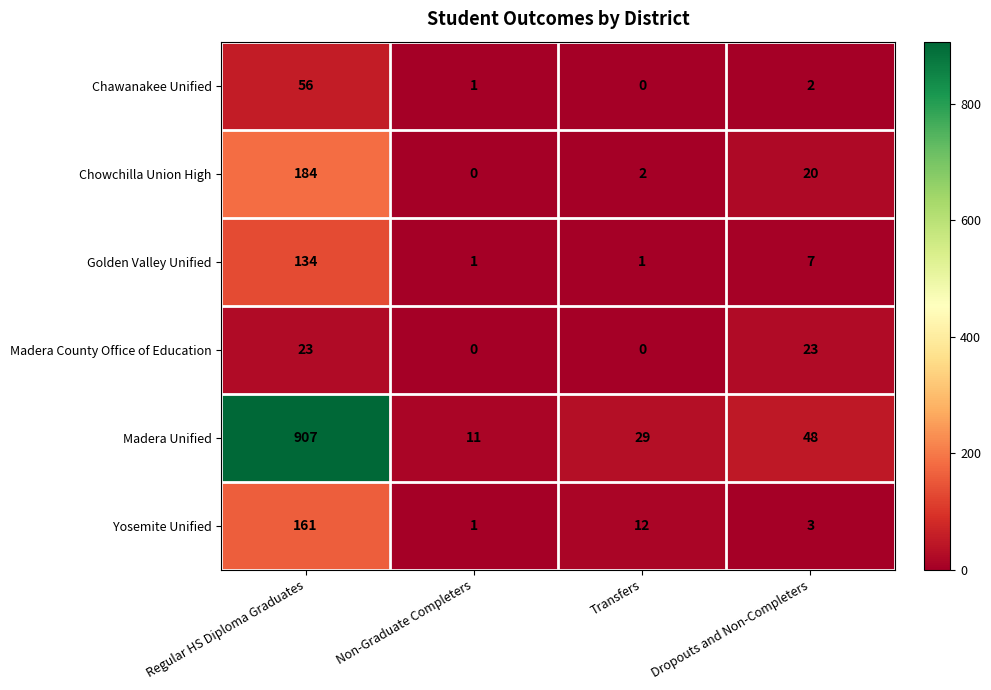

Reading left to right, transcribe all the data shown in this chart.

Chawanakee Unified: 56	1	0	2
Chowchilla Union High: 184	0	2	20
Golden Valley Unified: 134	1	1	7
Madera County Office of Education: 23	0	0	23
Madera Unified: 907	11	29	48
Yosemite Unified: 161	1	12	3